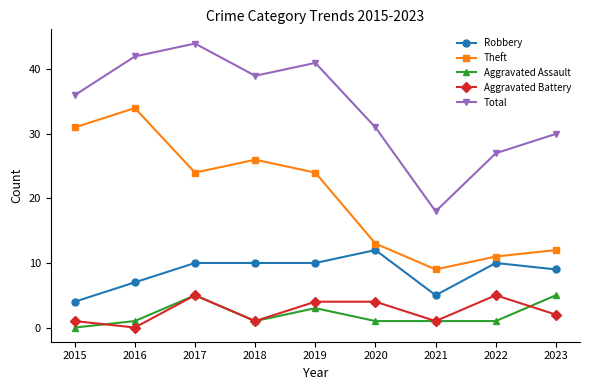

The value of Aggravated Battery at 2020 is 7. True or false?

False